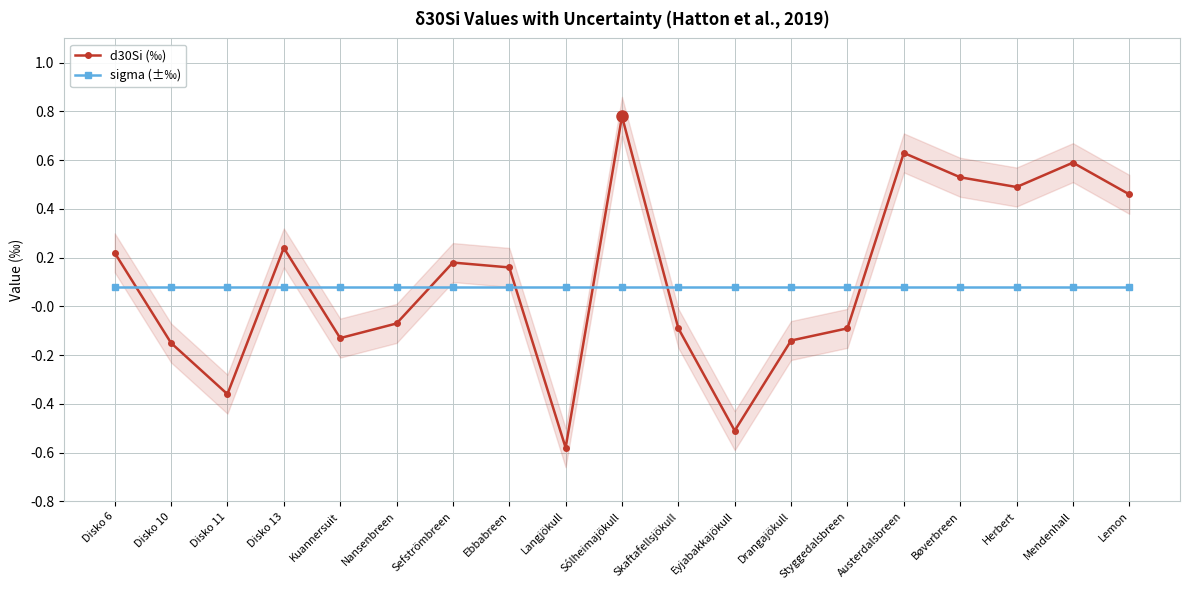

Which series ends up on top after the final intersection of d30Si (‰) and sigma (±‰)?

d30Si (‰)